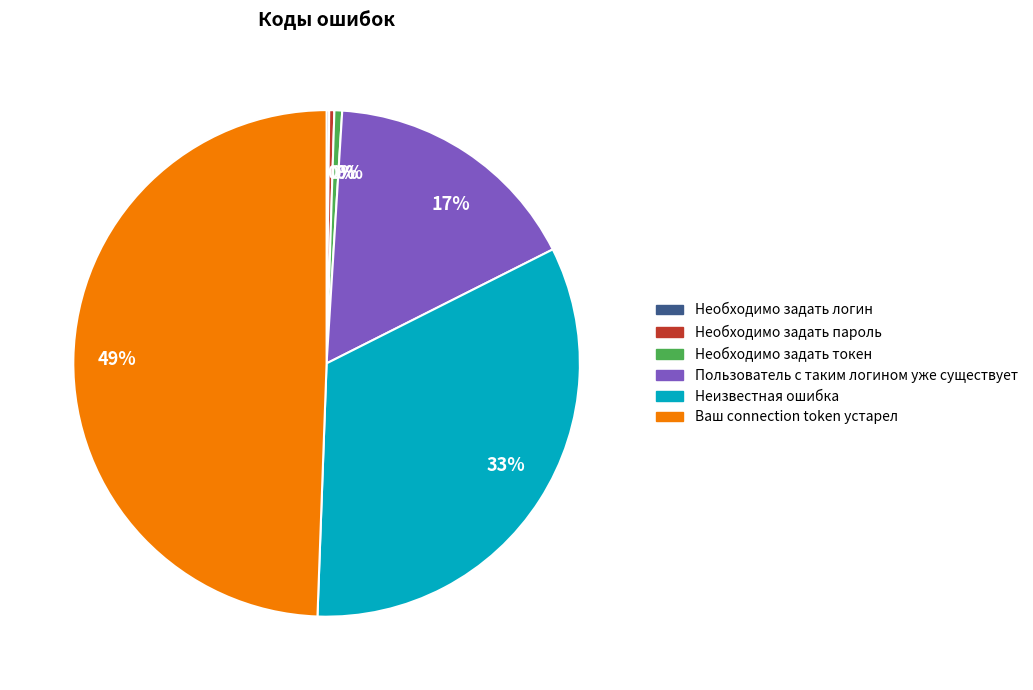

Is there a majority slice in this chart?

No